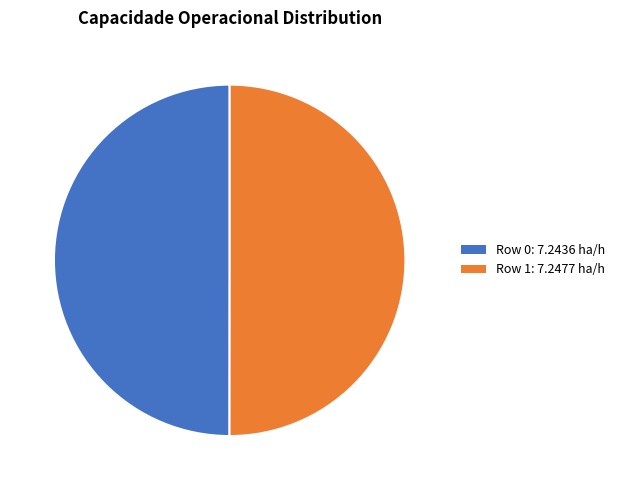

True or false: Row 0: 7.2436 ha/h accounts for 50% of the total.

True